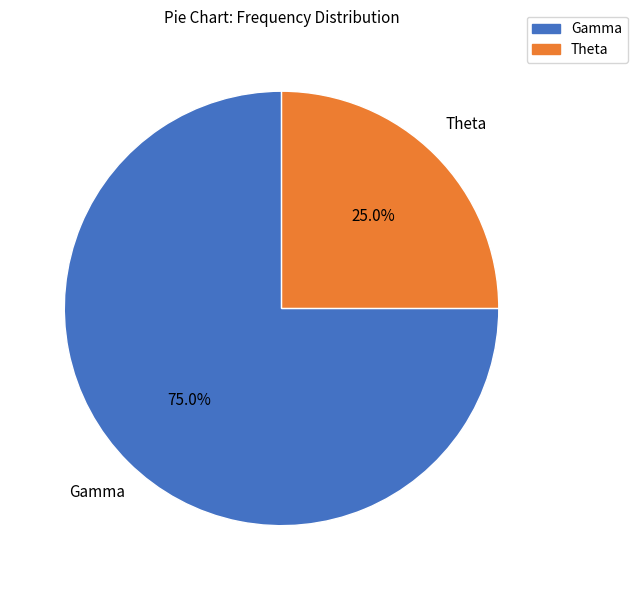

Is there any slice that represents more than half of the pie?

Yes